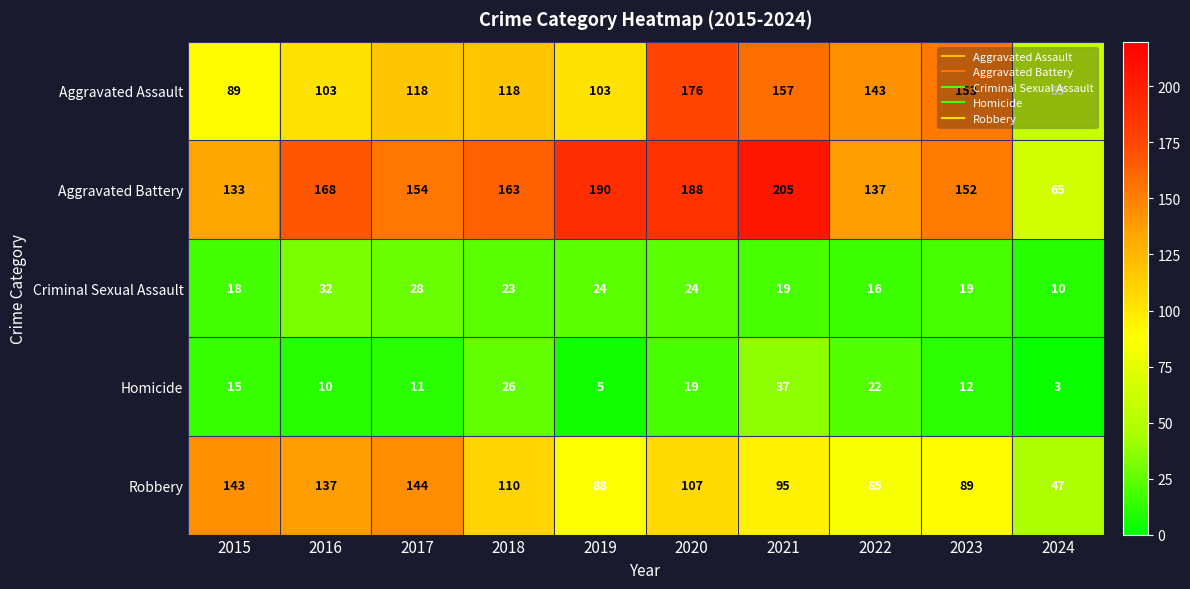

What is the difference between the highest and lowest values at 2015?

128